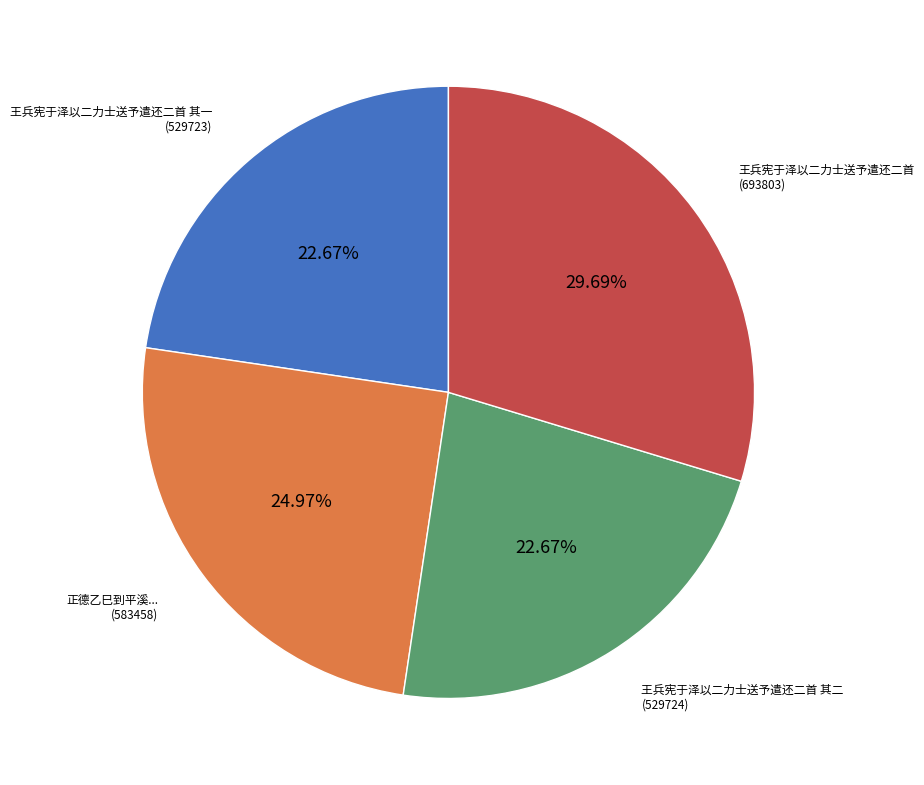

Does any single category account for the majority?

No